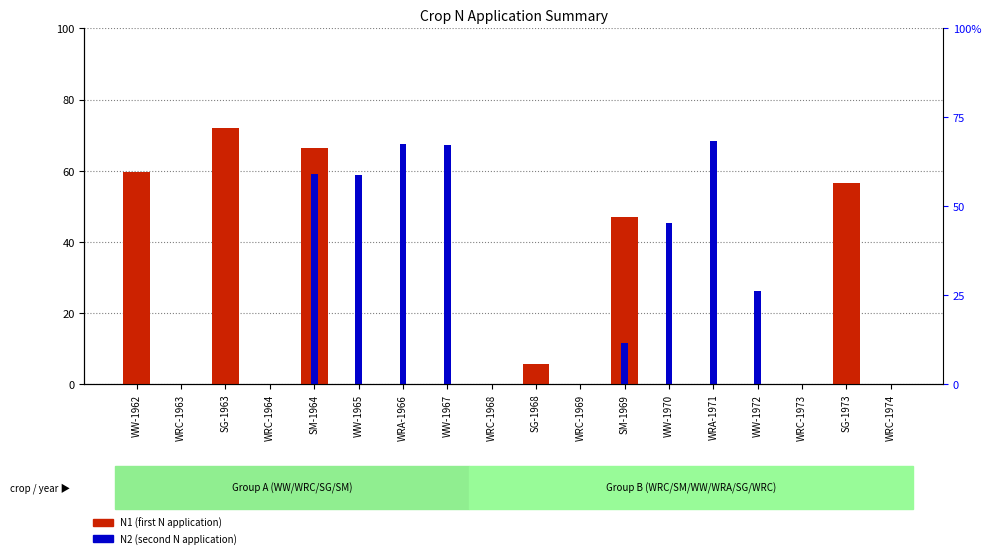

What is the difference between the maximum and minimum values in the N2 (second N application) series?

68.3